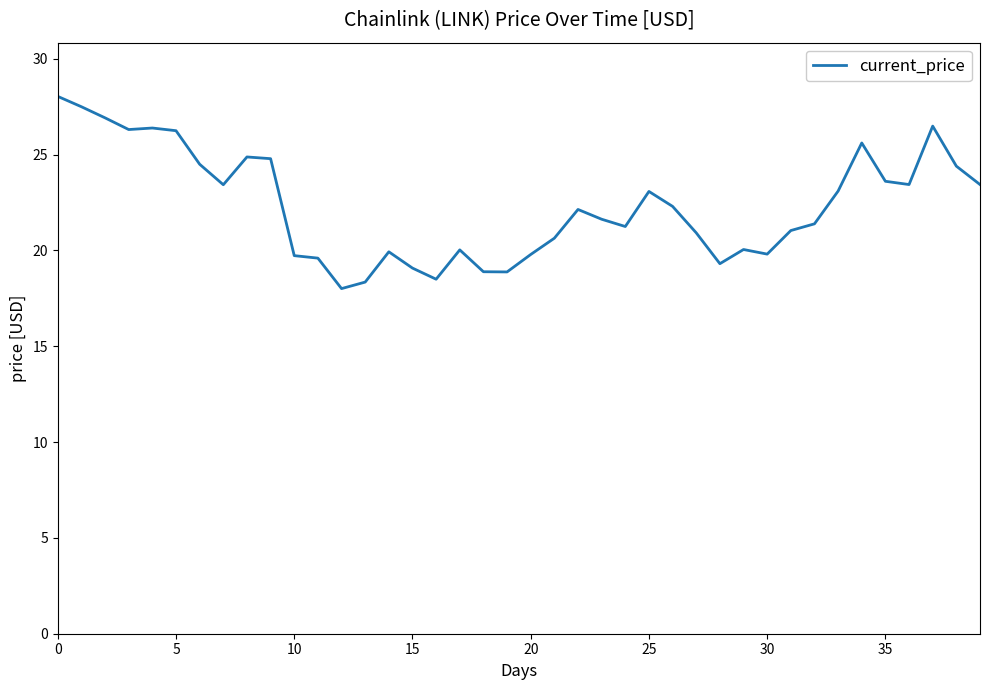

What is the minimum value shown in the chart?

18.0